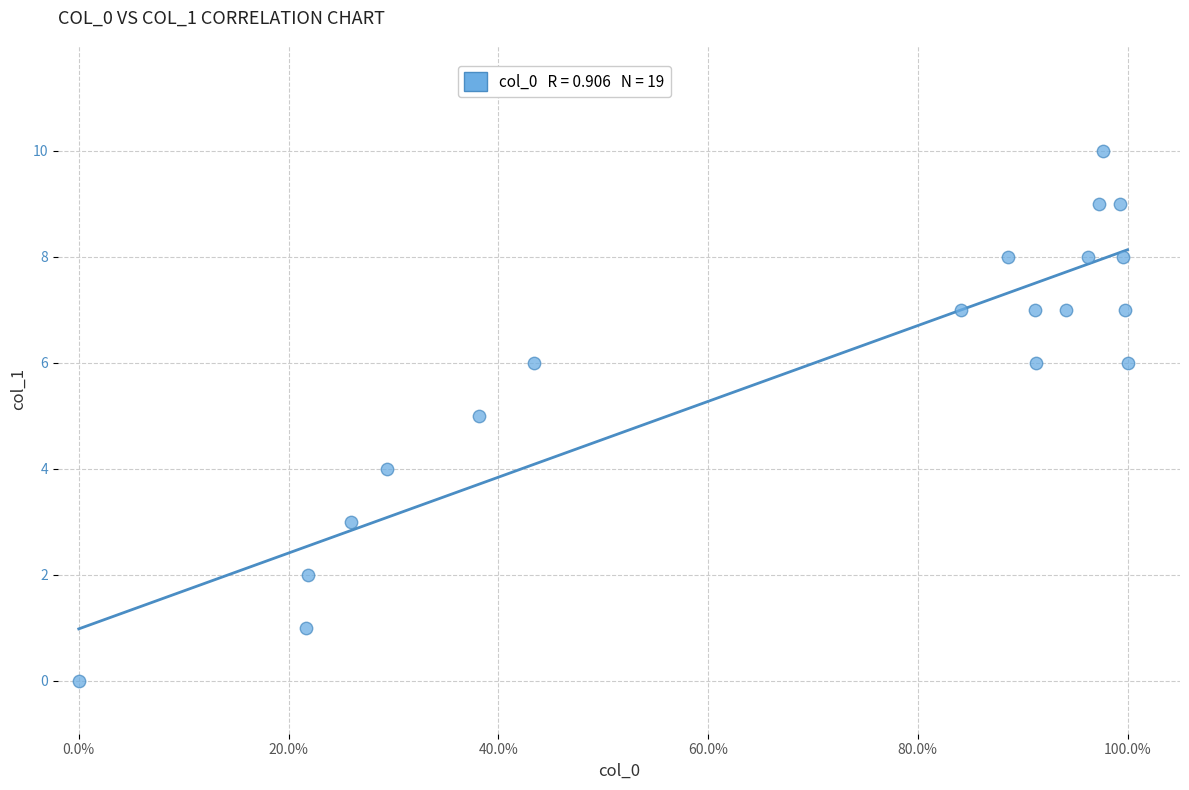

What is the range of Y values (max minus min)?

10